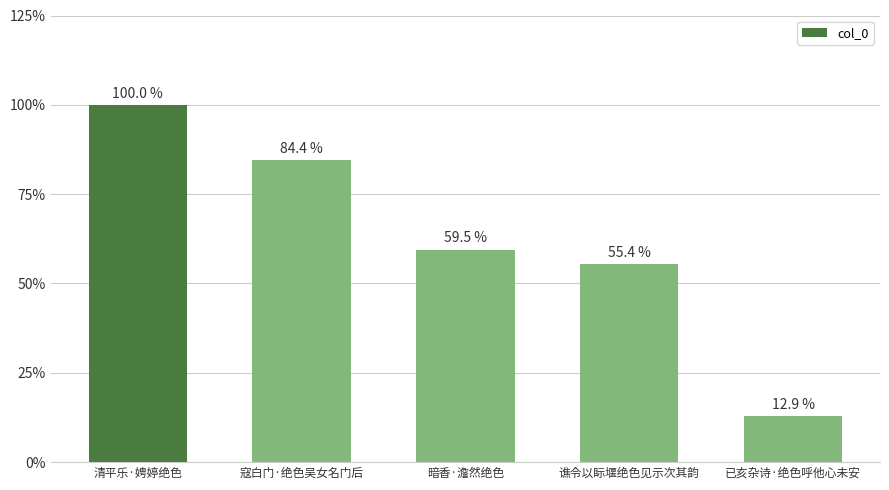

Does the chart contain stacked bars?

No